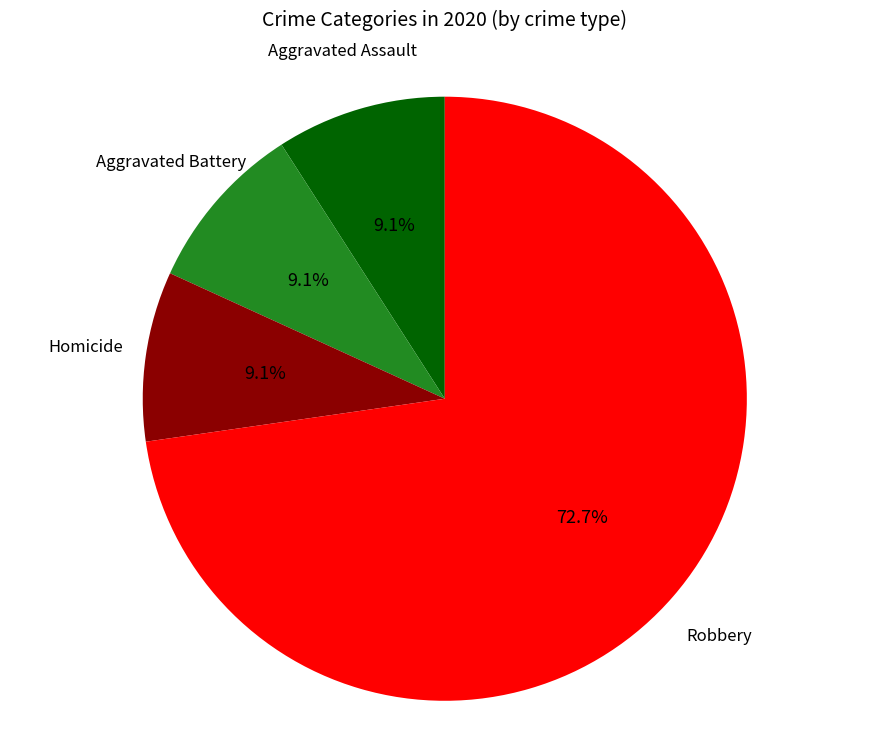

True or false: Aggravated Battery accounts for 9% of the total.

True